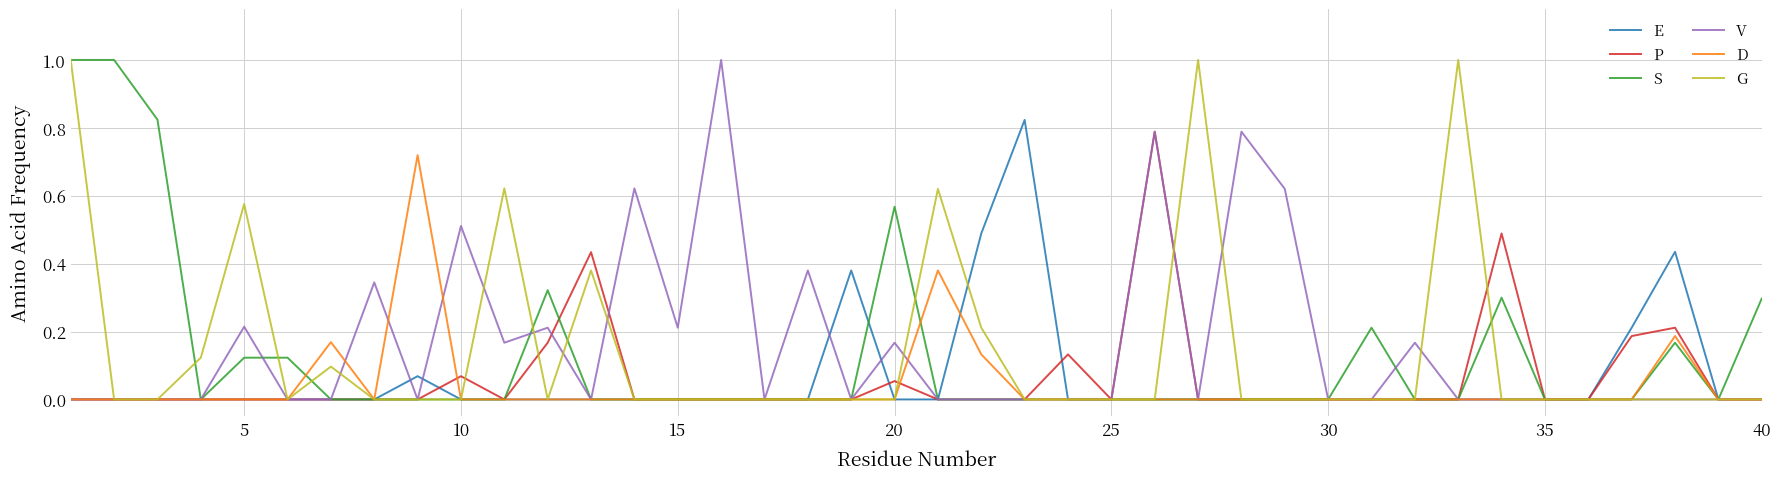

What is the maximum value shown in the chart?

1.0